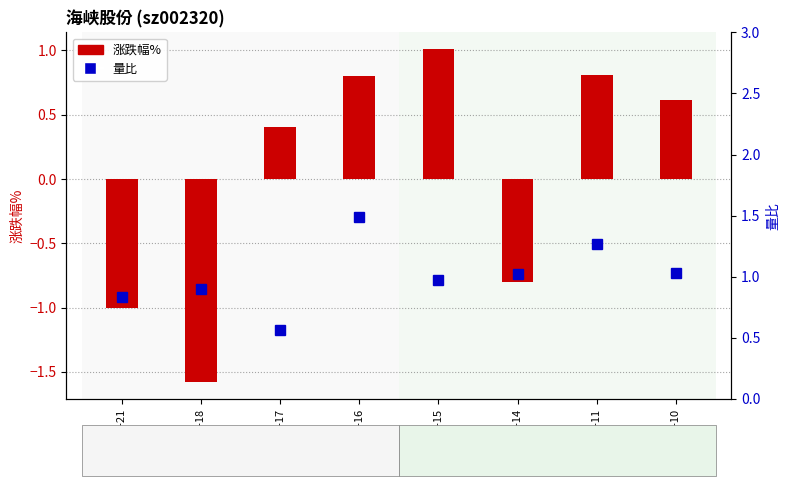

List the series in order of their peak value, lowest first.

涨跌幅%, 量比